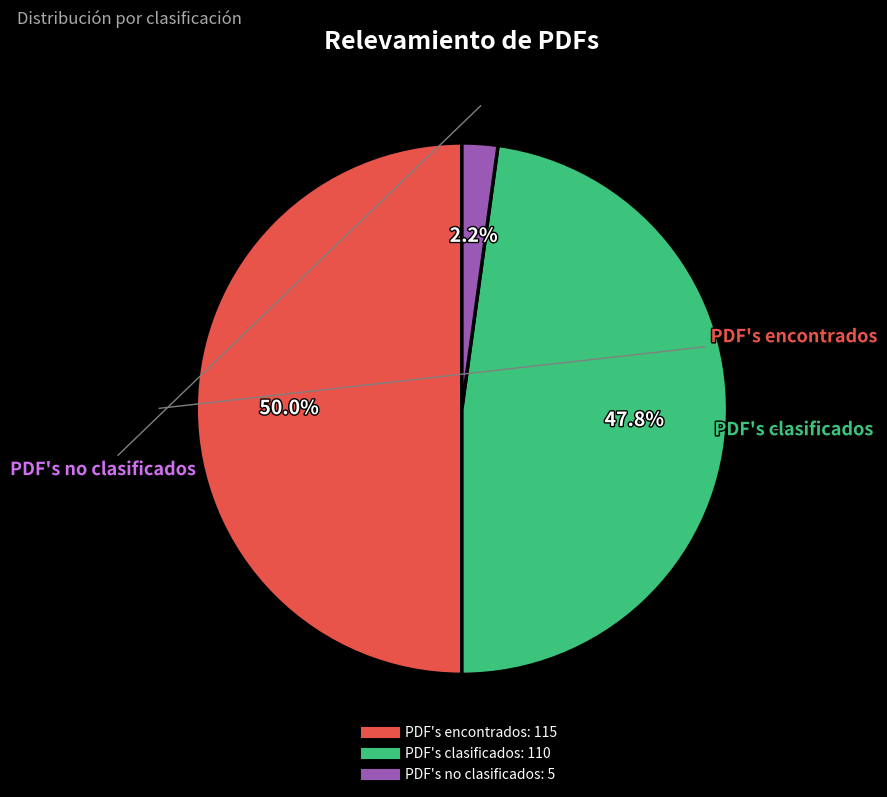

Count the number of slices in the pie.

3